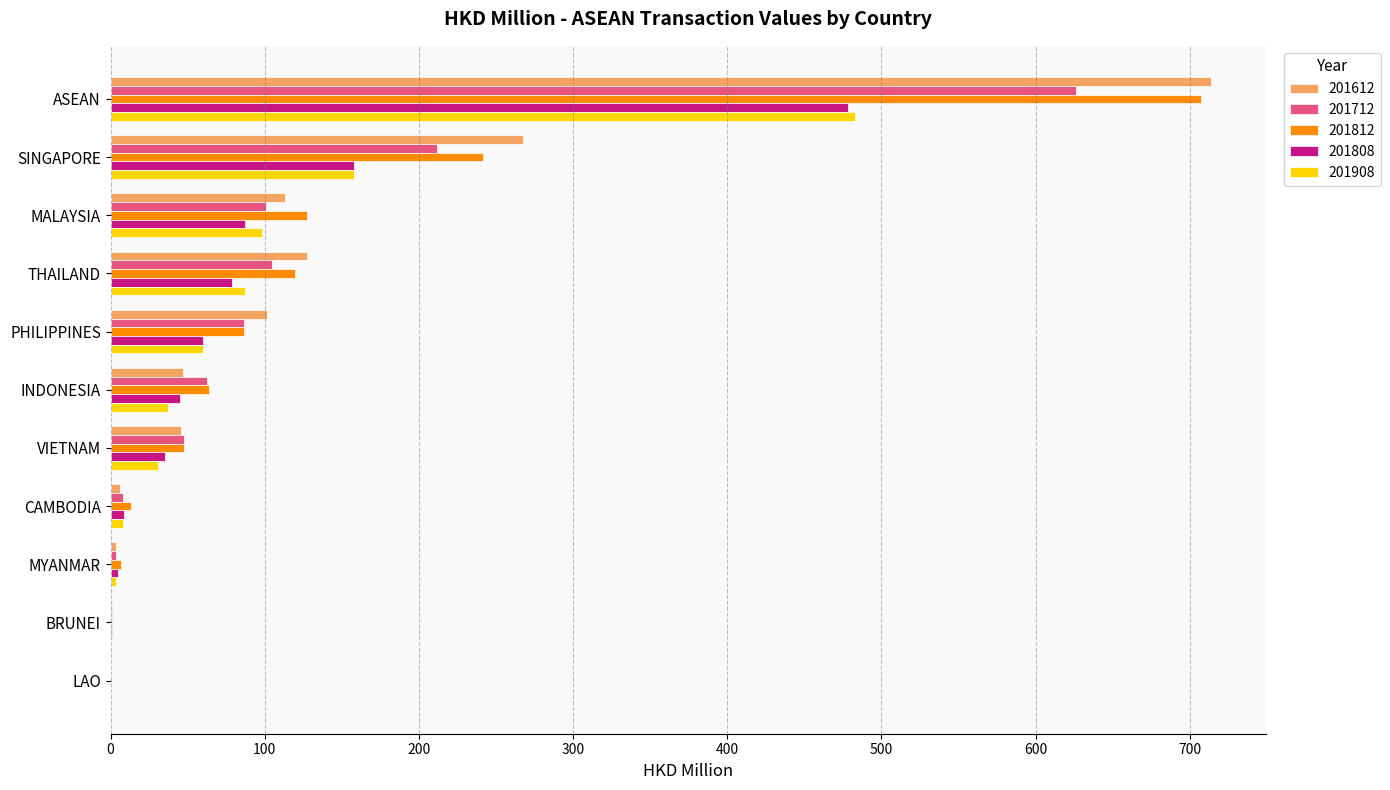

At which label is 201612 closest to 356?

SINGAPORE